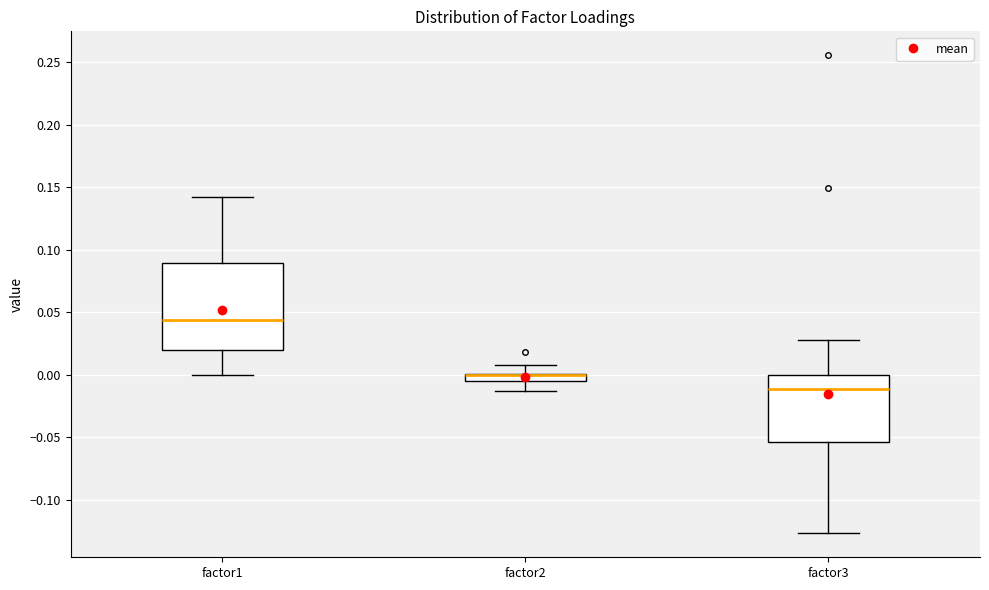

Comparing the boxes themselves (not the whiskers), which one is the tallest?

factor1